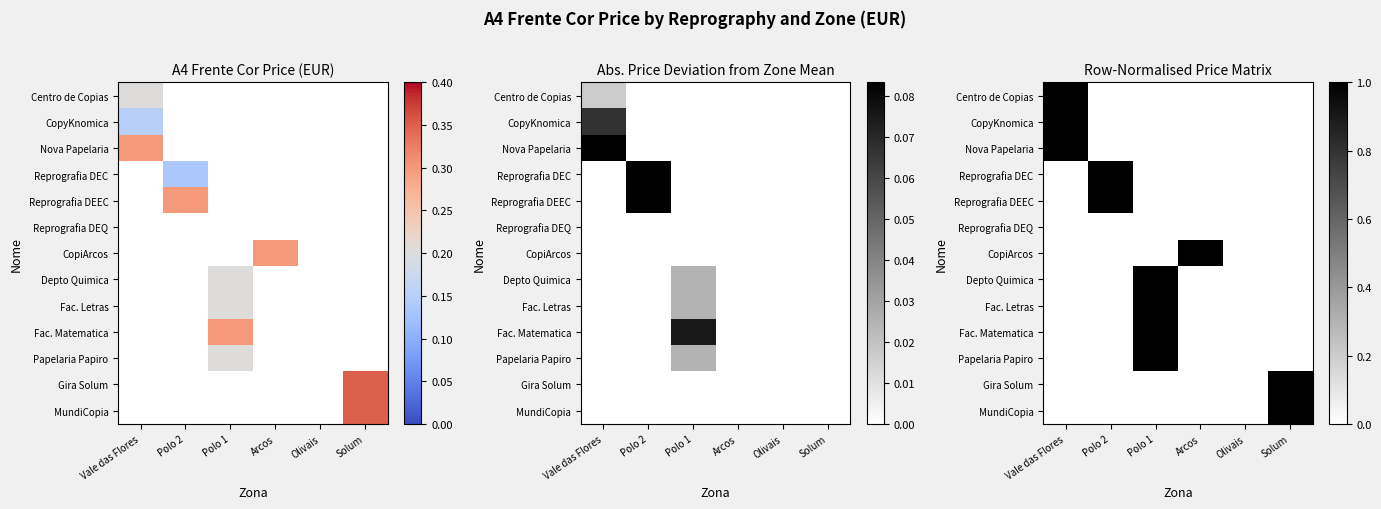

Rank the categories by Fac. Letras value from lowest to highest.

Vale das Flores, Polo 2, Arcos, Olivais, Solum, Polo 1